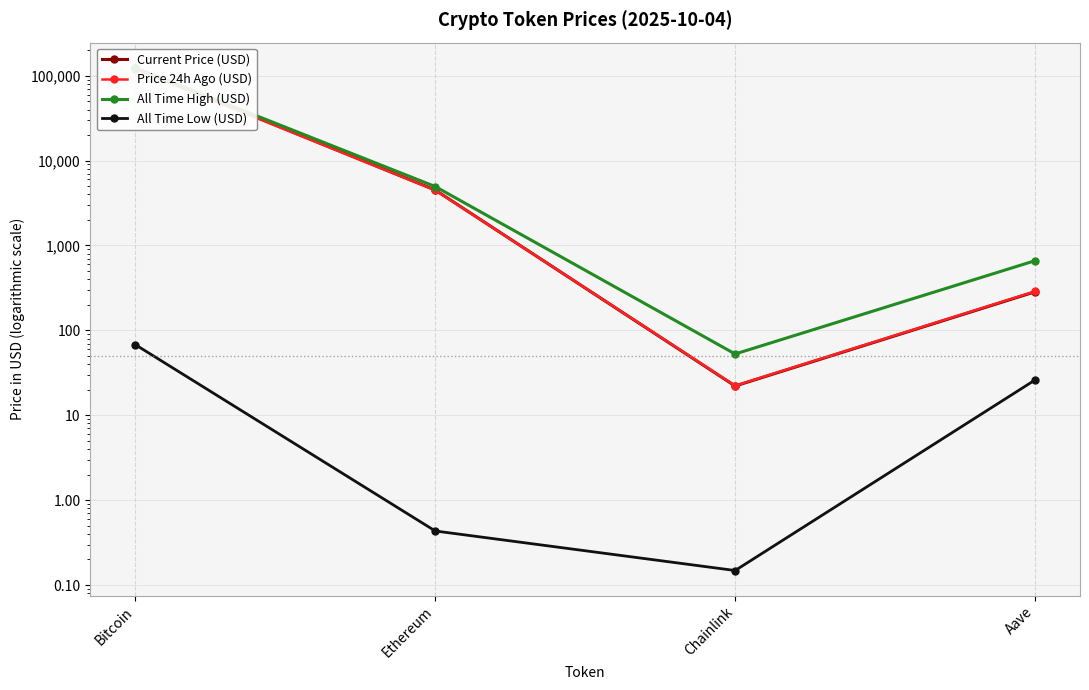

Rank the series at Chainlink from highest to lowest value.

All Time High (USD), Price 24h Ago (USD), Current Price (USD), All Time Low (USD)